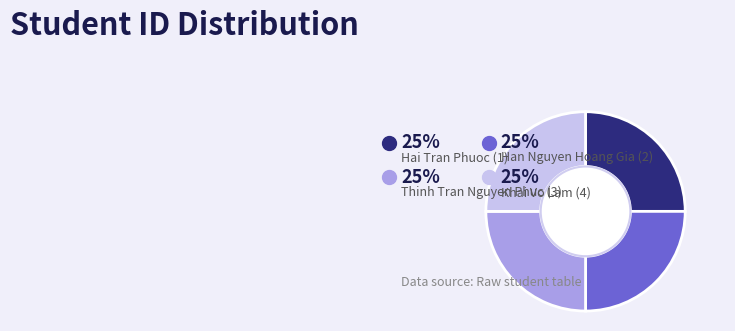

How many slices are in this pie chart?

4